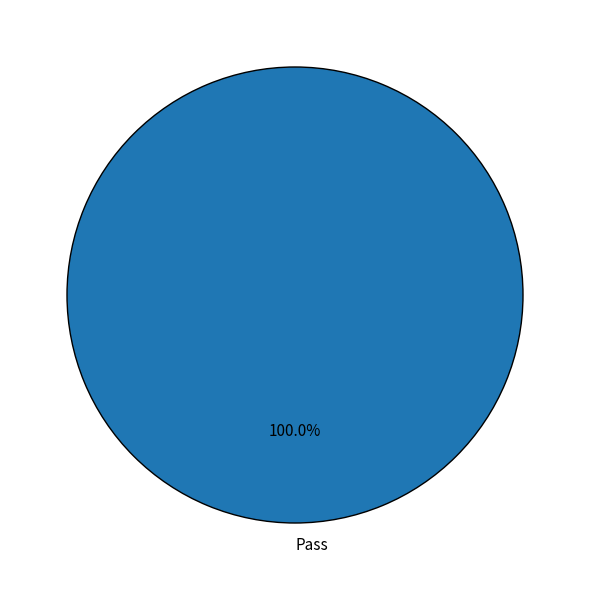

Rank the categories by value from lowest to highest.

Pass